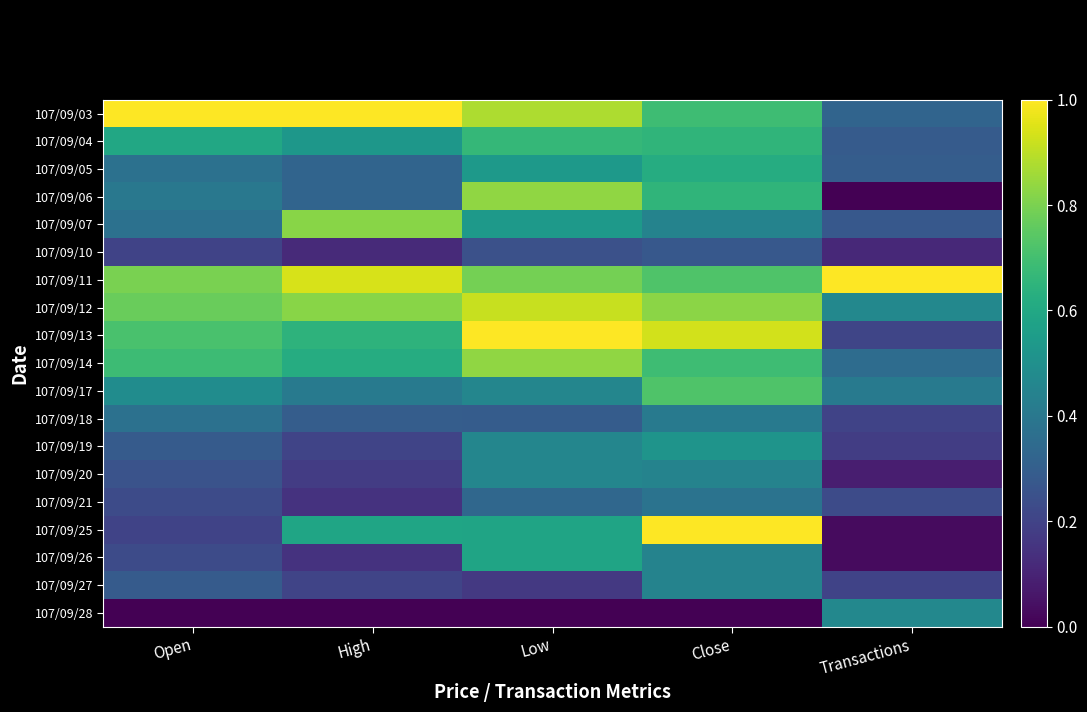

Reading left to right, extract all data points from this chart.

107/09/03: Open=1.0	High=1.0	Low=0.9	Close=0.7	Transactions=0.3
107/09/04: Open=0.6	High=0.5	Low=0.7	Close=0.7	Transactions=0.3
107/09/05: Open=0.4	High=0.3	Low=0.5	Close=0.6	Transactions=0.3
107/09/06: Open=0.4	High=0.3	Low=0.8	Close=0.7	Transactions=0.0
107/09/07: Open=0.4	High=0.8	Low=0.5	Close=0.4	Transactions=0.3
107/09/10: Open=0.2	High=0.1	Low=0.2	Close=0.3	Transactions=0.1
107/09/11: Open=0.8	High=0.9	Low=0.8	Close=0.7	Transactions=1.0
107/09/12: Open=0.8	High=0.8	Low=0.9	Close=0.8	Transactions=0.5
107/09/13: Open=0.7	High=0.6	Low=1.0	Close=0.9	Transactions=0.2
107/09/14: Open=0.7	High=0.6	Low=0.8	Close=0.7	Transactions=0.4
107/09/17: Open=0.5	High=0.4	Low=0.5	Close=0.7	Transactions=0.4
107/09/18: Open=0.4	High=0.3	Low=0.3	Close=0.4	Transactions=0.2
107/09/19: Open=0.3	High=0.2	Low=0.5	Close=0.5	Transactions=0.2
107/09/20: Open=0.3	High=0.2	Low=0.5	Close=0.4	Transactions=0.1
107/09/21: Open=0.2	High=0.1	Low=0.3	Close=0.4	Transactions=0.2
107/09/25: Open=0.2	High=0.6	Low=0.6	Close=1.0	Transactions=0.0
107/09/26: Open=0.2	High=0.1	Low=0.6	Close=0.4	Transactions=0.0
107/09/27: Open=0.3	High=0.2	Low=0.2	Close=0.4	Transactions=0.2
107/09/28: Open=0.0	High=0.0	Low=0.0	Close=0.0	Transactions=0.5